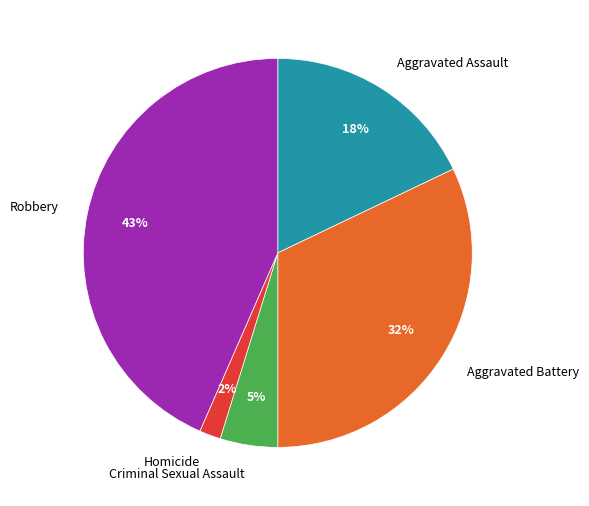

Between Robbery and Homicide, which is larger?

Robbery